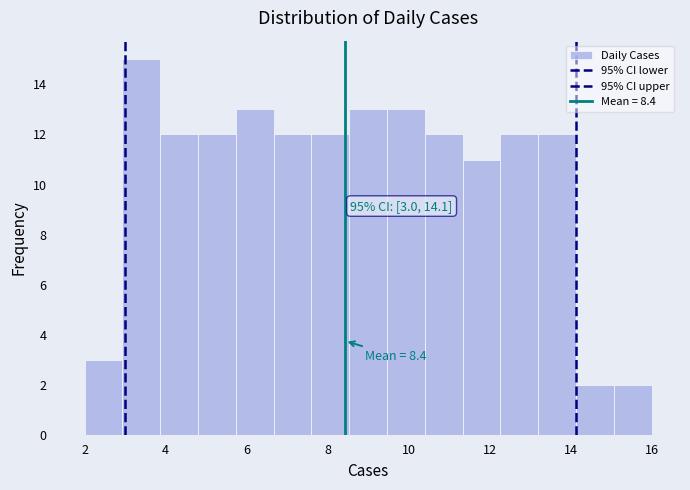

Over which range of the x-axis is the bar tallest?

3.0 to 3.8